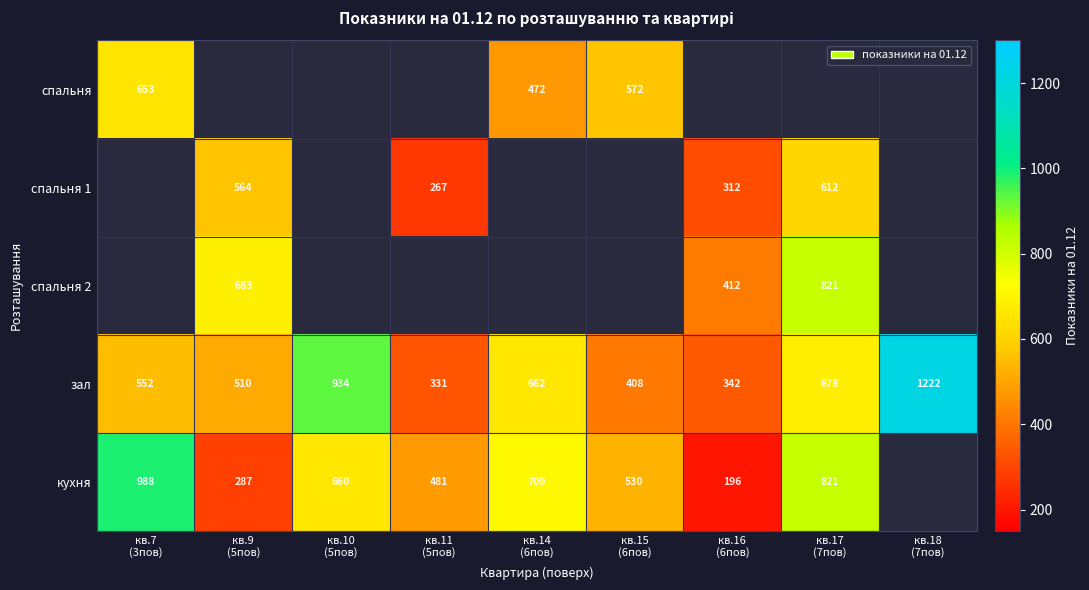

What is the average value of the зал series?

627